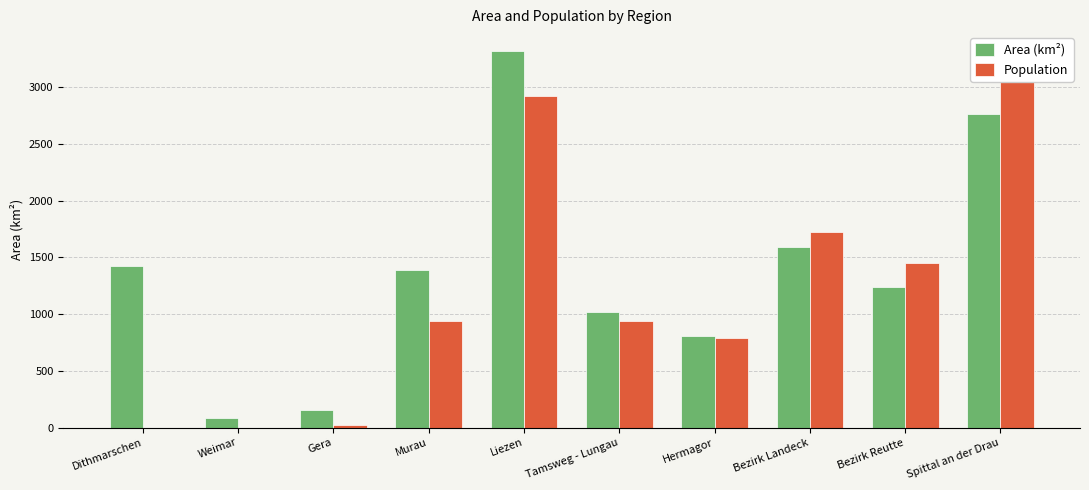

What is the sum of the Population values at Hermagor and Bezirk Reutte?

2244.7